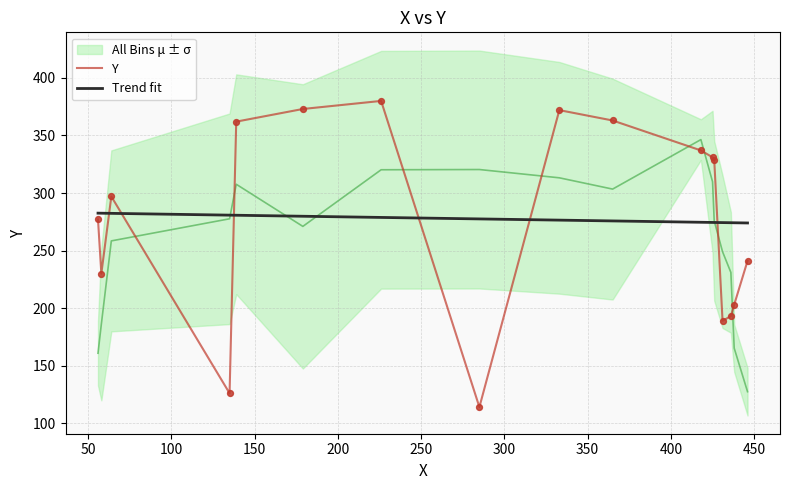

Which series contains the lowest Y value?

Y